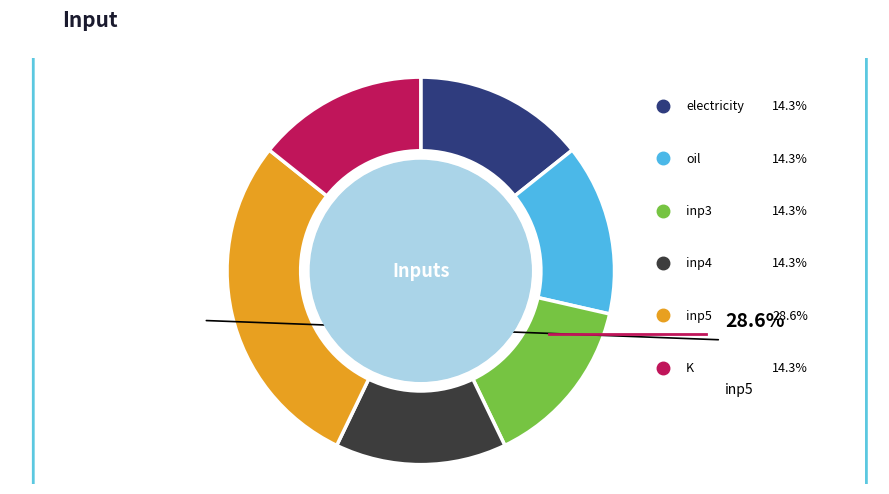

To the nearest percent, what portion does inp4 represent?

14%